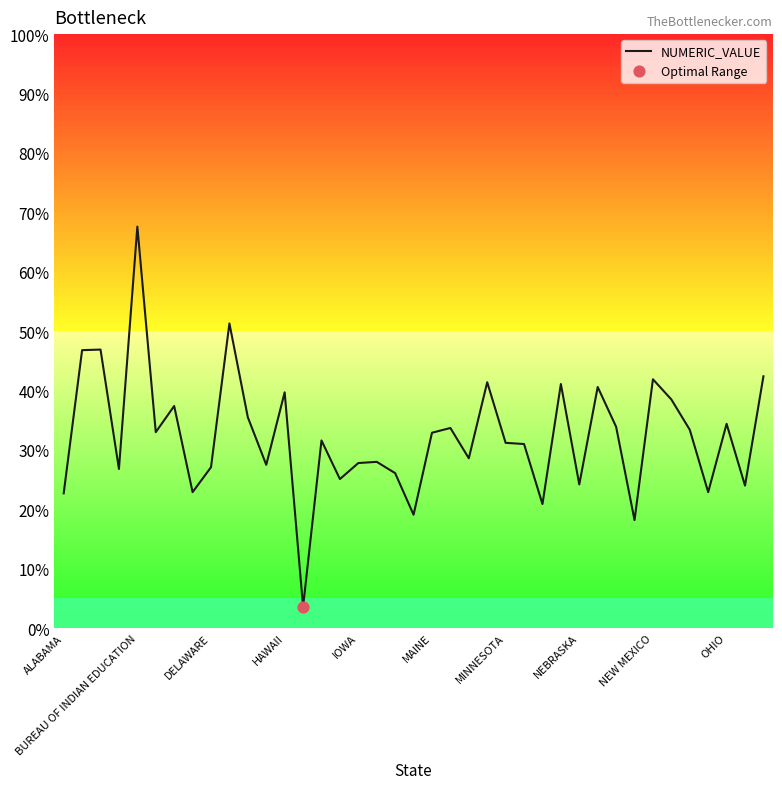

What is the smallest value displayed?

3.6